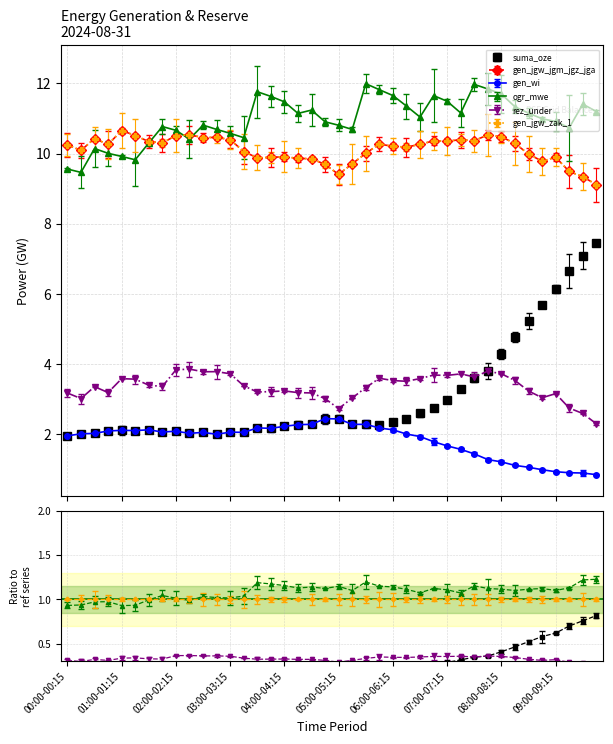

At which category does ogr_mwe reach its first local peak?

00:30-00:45